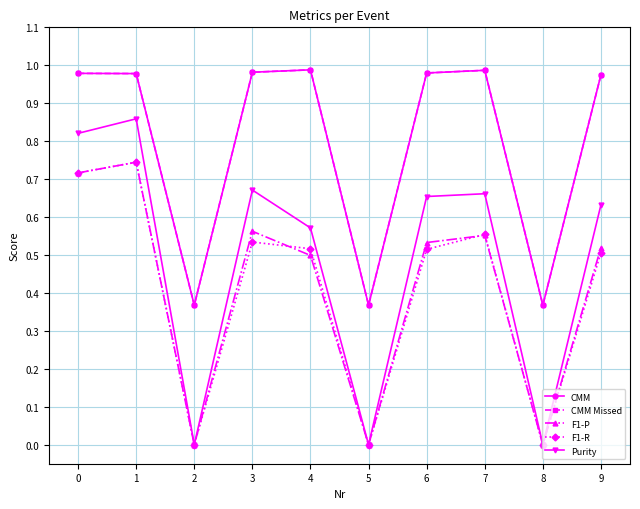

Is the value of Purity at 0 greater than the value of F1-R at 3?

Yes